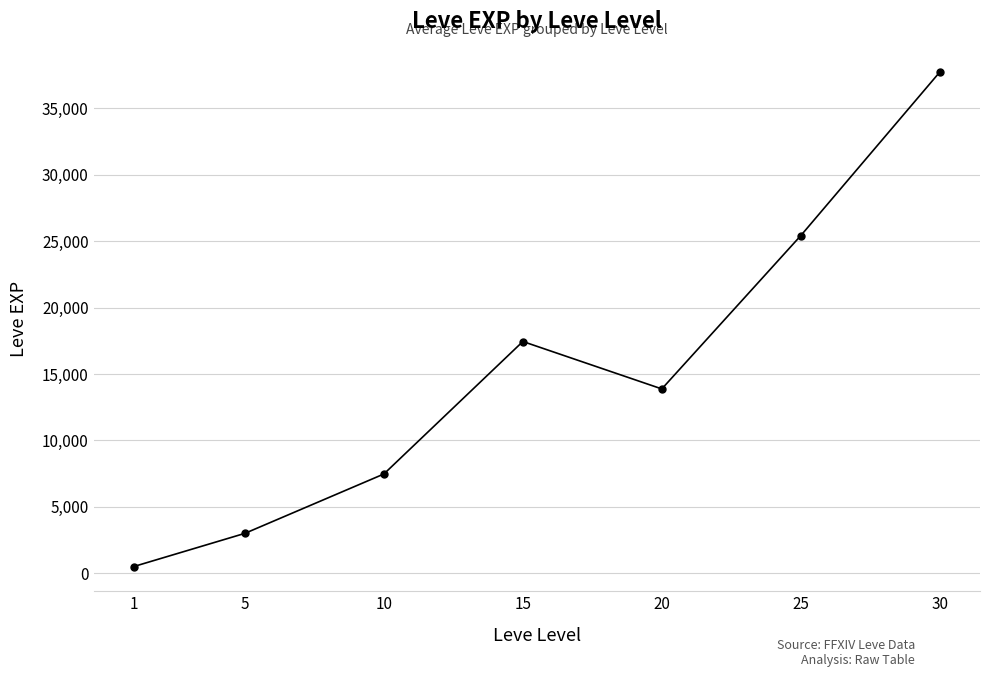

What is the value of the 2nd point from the left?

3008.3